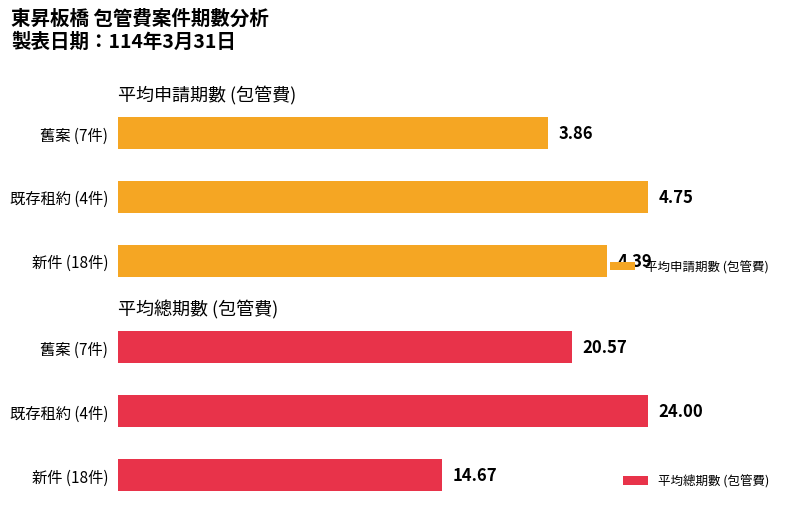

Reading left to right, list all the values displayed in this chart.

平均申請期數 (包管費): 4.4	4.8	3.9
平均總期數 (包管費): 14.7	24.0	20.6